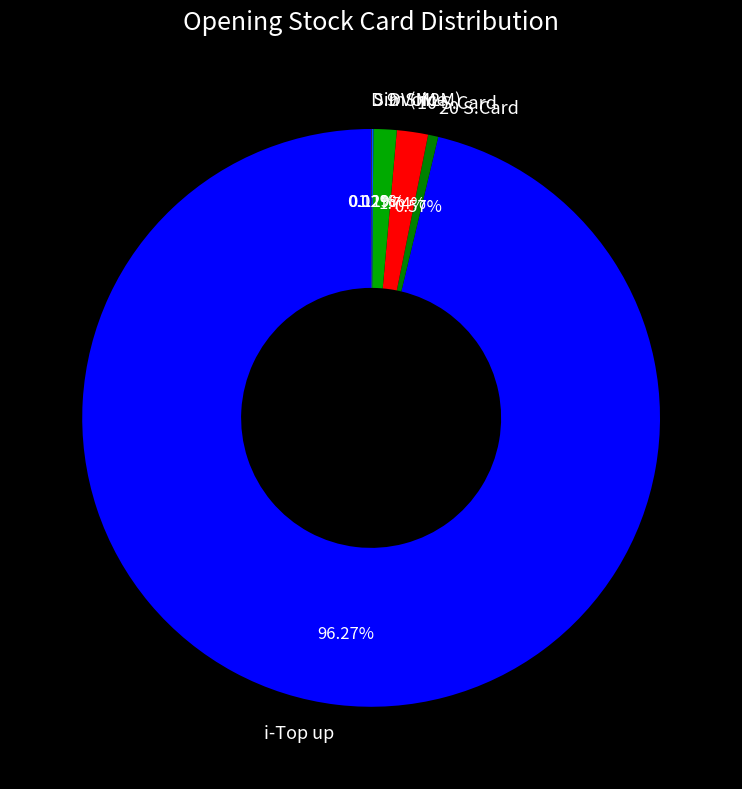

True or false: 10 S.Card accounts for 11% of the total.

False